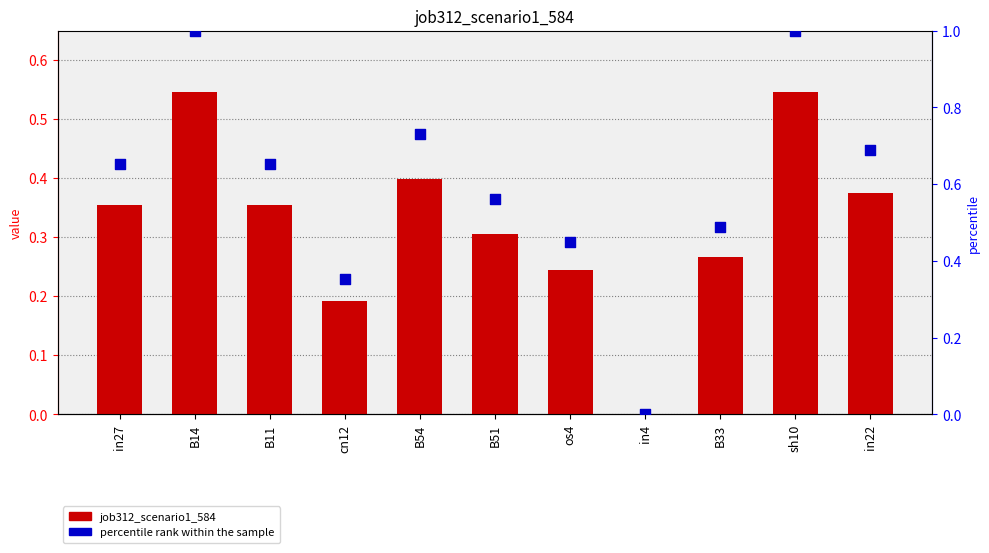

Which series contains the highest Y value?

percentile rank within the sample